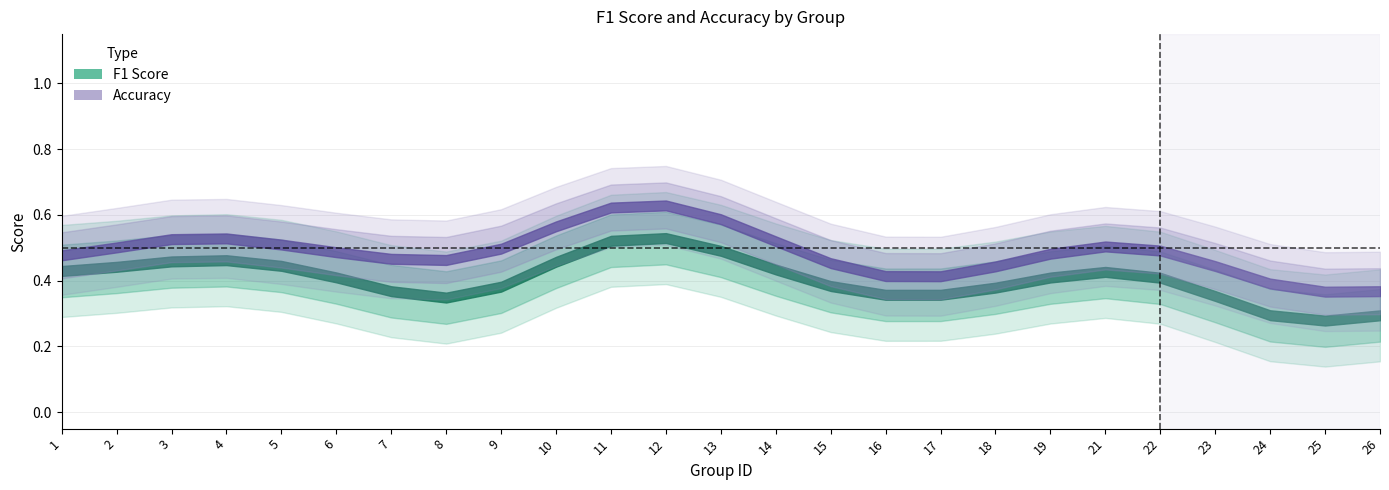

True or false: f1 has more than 2 interior local peaks.

True